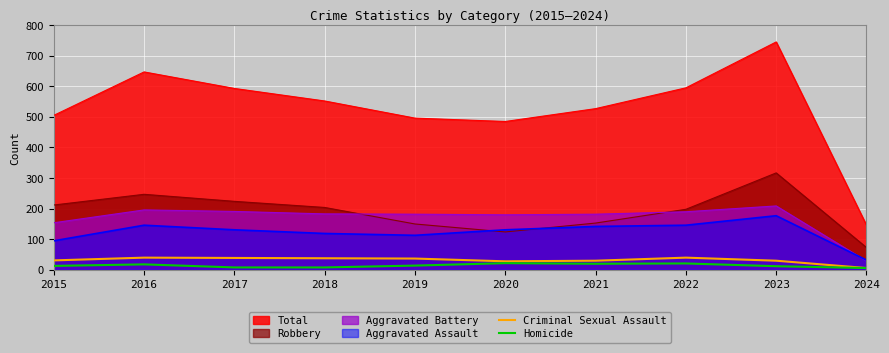

What is the spread (max minus min) of values at 2023?

733